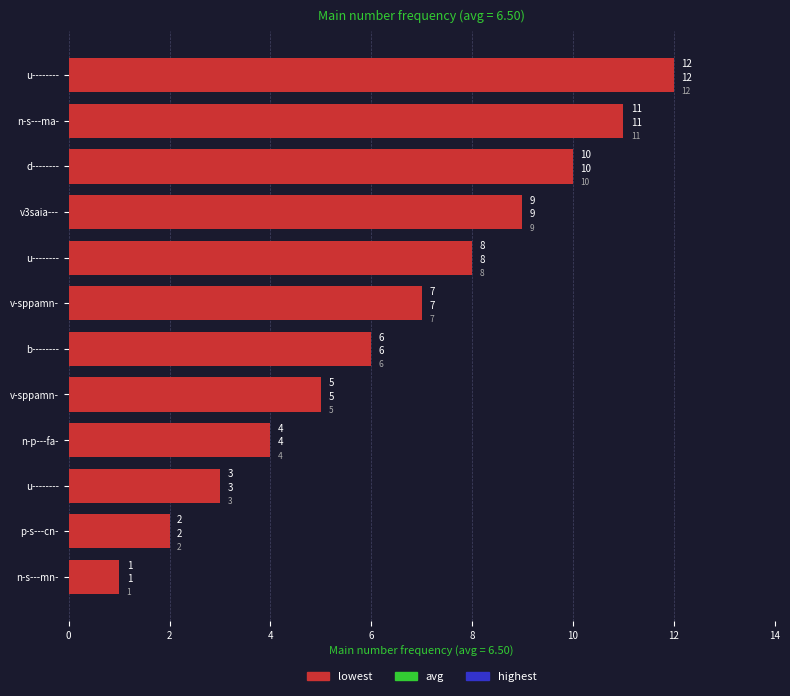

Reading left to right, extract all data points from this chart.

highest: 1	2	3	4	5	6	7	8	9	10	11	12
avg: 1	2	3	4	5	6	7	8	9	10	11	12
lowest: 1	2	3	4	5	6	7	8	9	10	11	12